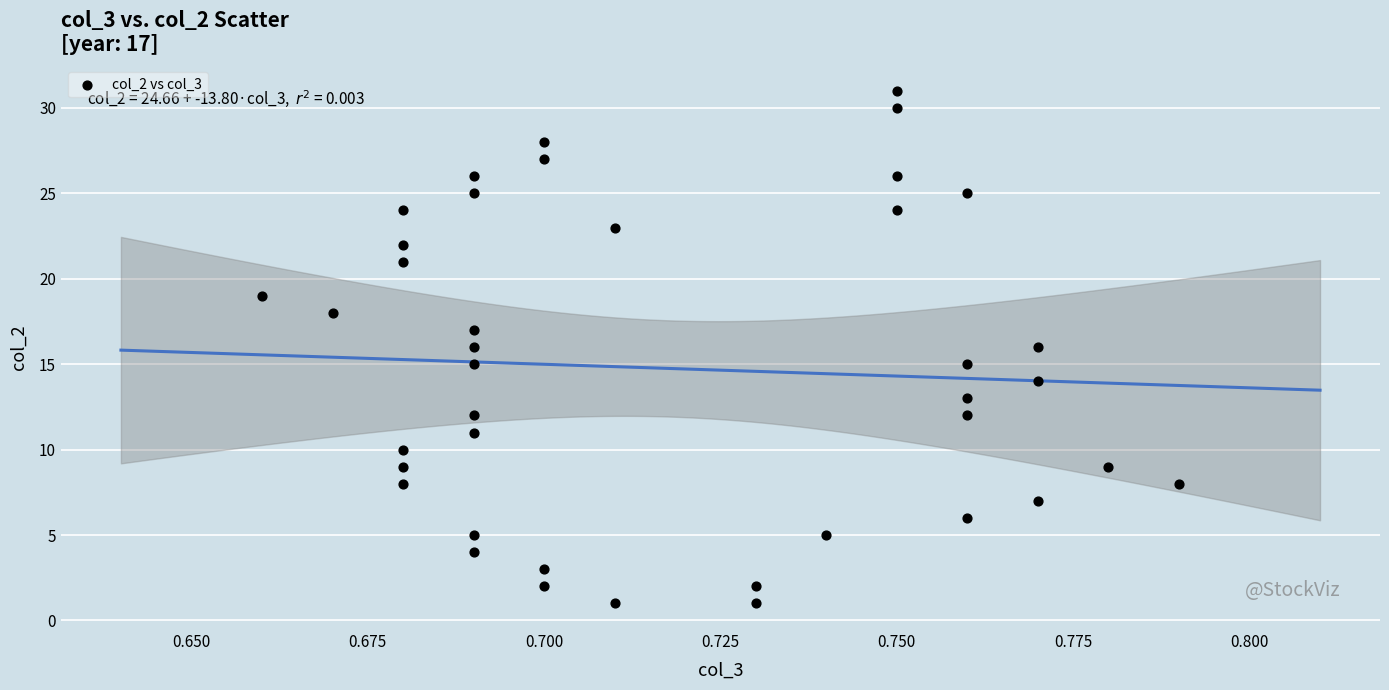

What is the range of Y values (max minus min)?

30